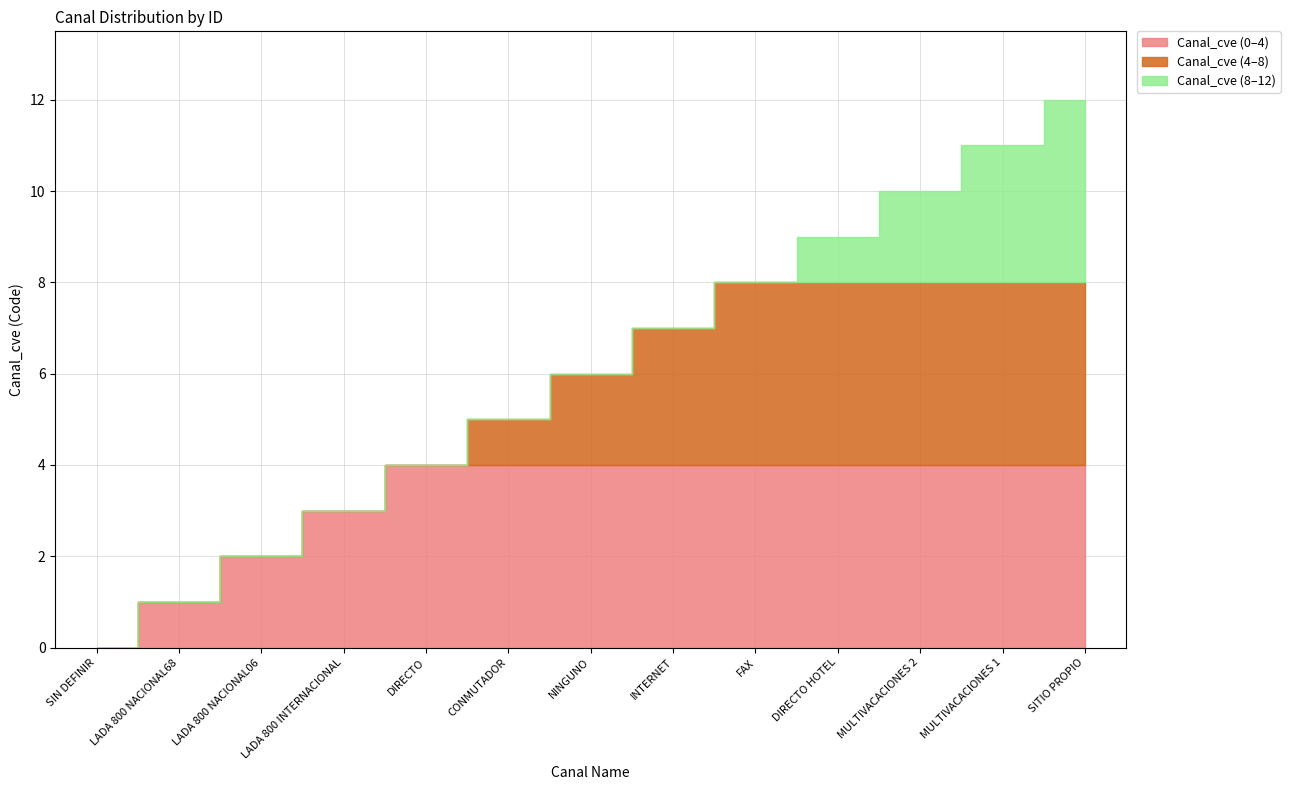

Reading right to left, extract all data points from this chart.

SITIO PROPIO=12	MULTIVACACIONES 1=11	MULTIVACACIONES 2=10	DIRECTO HOTEL=9	FAX=8	INTERNET=7	NINGUNO=6	CONMUTADOR=5	DIRECTO=4	LADA 800 INTERNACIONAL=3	LADA 800 NACIONAL06=2	LADA 800 NACIONAL68=1	SIN DEFINIR=0